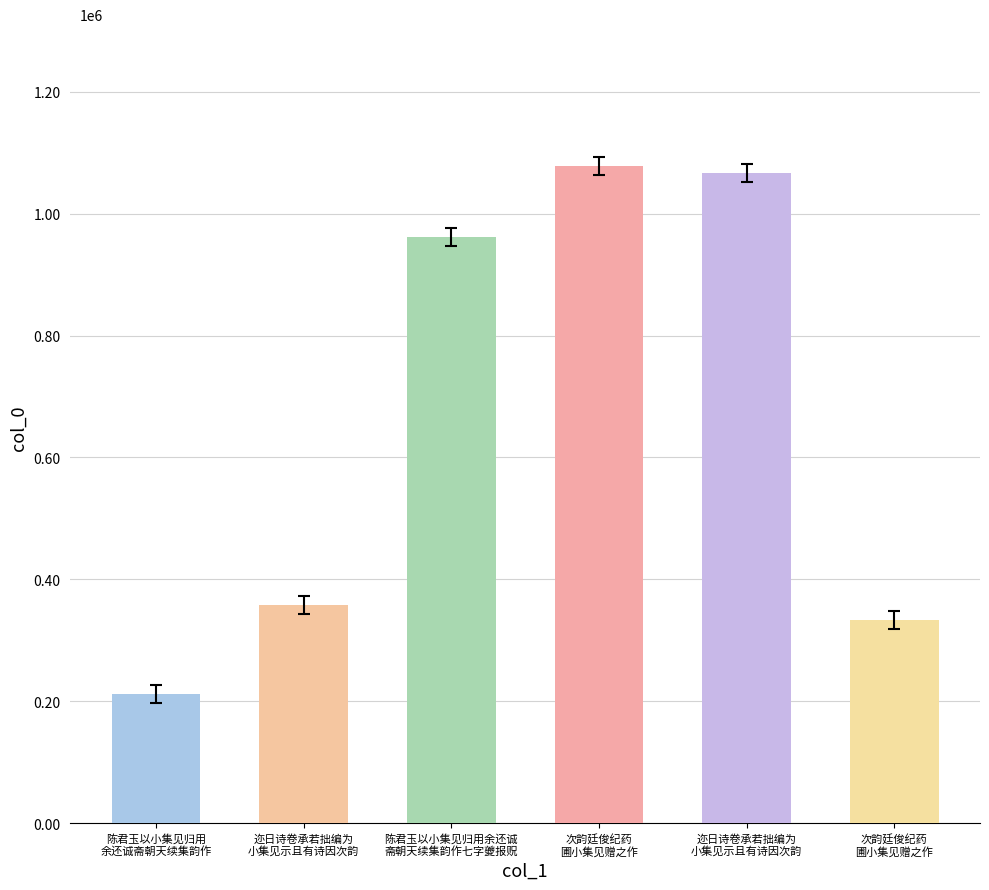

How many data points does each series have?

6